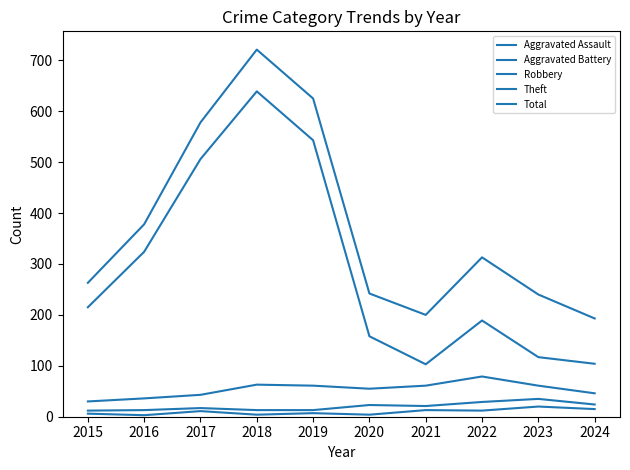

Does the chart display data point markers on the line(s)?

No